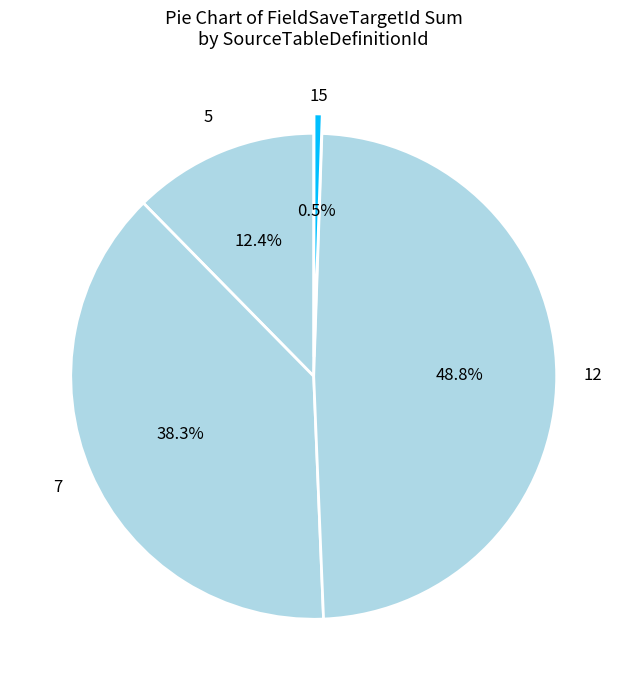

Count the number of slices in the pie.

4